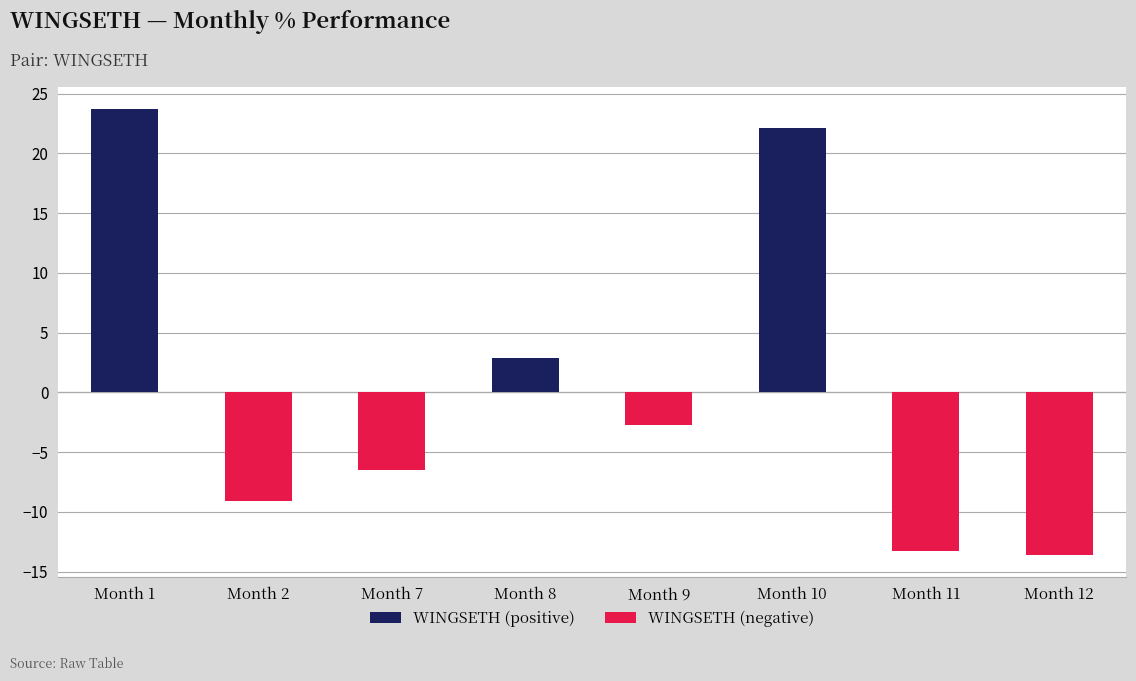

Reading right to left, what are all the values shown in this chart?

-13.6	-13.2	22.1	-2.7	2.9	-6.5	-9.1	23.7